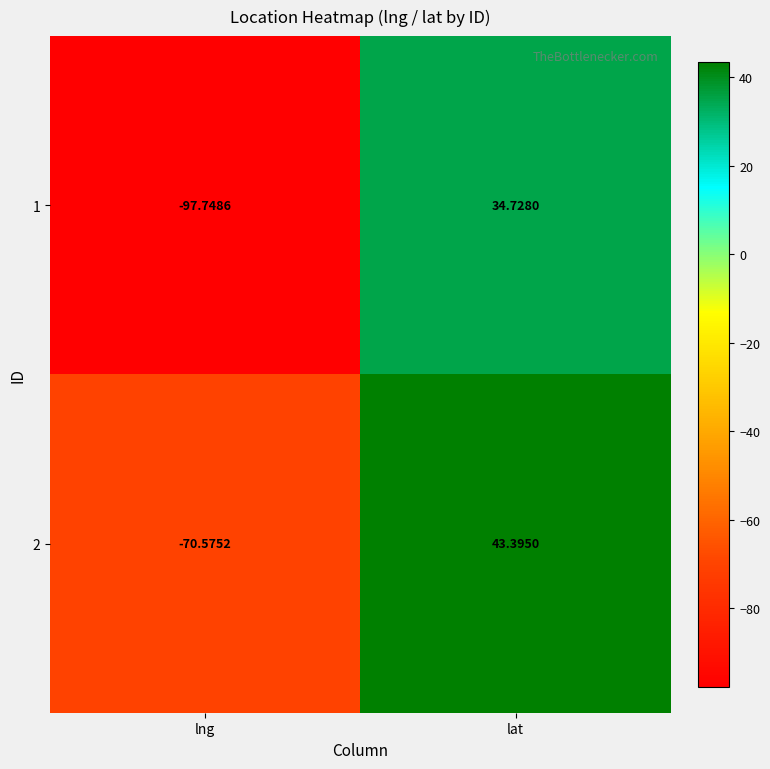

Which series has the widest spread of values?

1